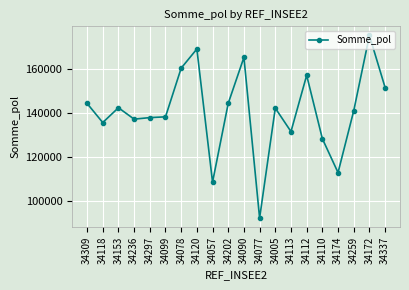

What is the smallest value displayed?

92041